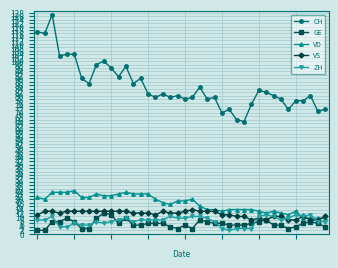

What is the lowest value of the GE series?

2